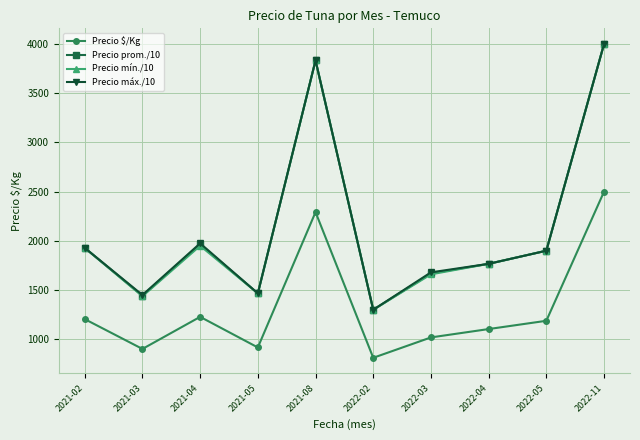

At which label does Precio $/Kg reach its minimum?

2022-02